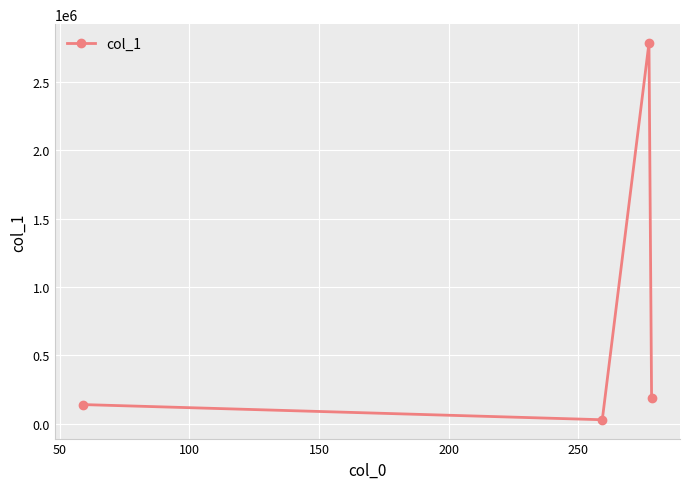

What is the value of the 3rd point from the left?

2783898.8